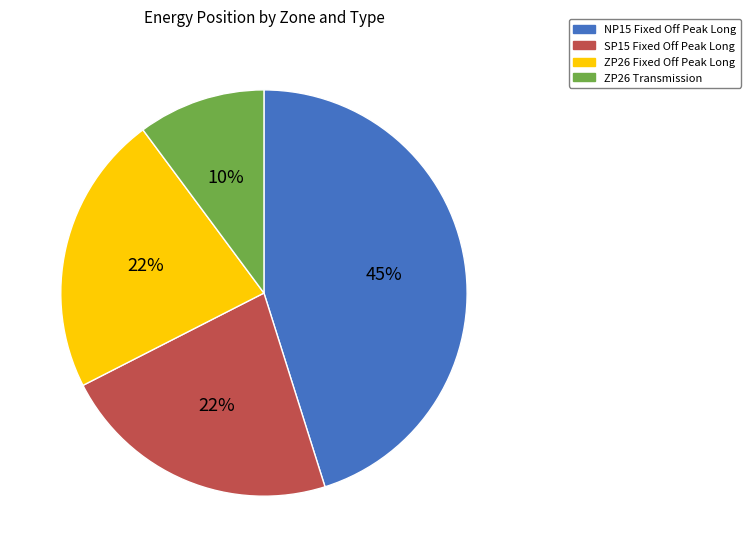

How many segments does this pie chart have?

4